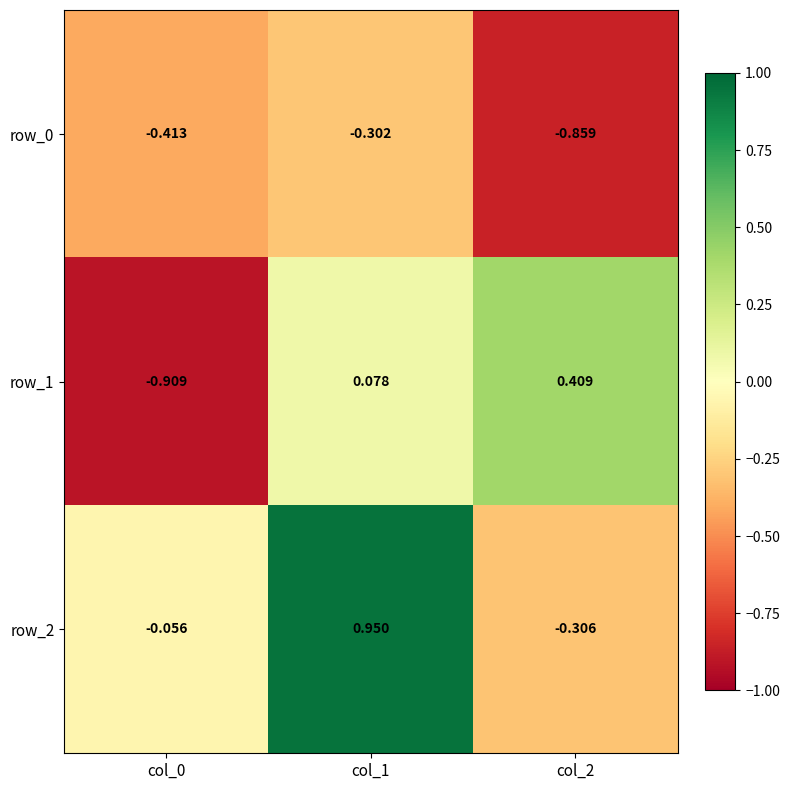

Is the value of row_2 at col_2 greater than the value of row_1 at col_0?

Yes